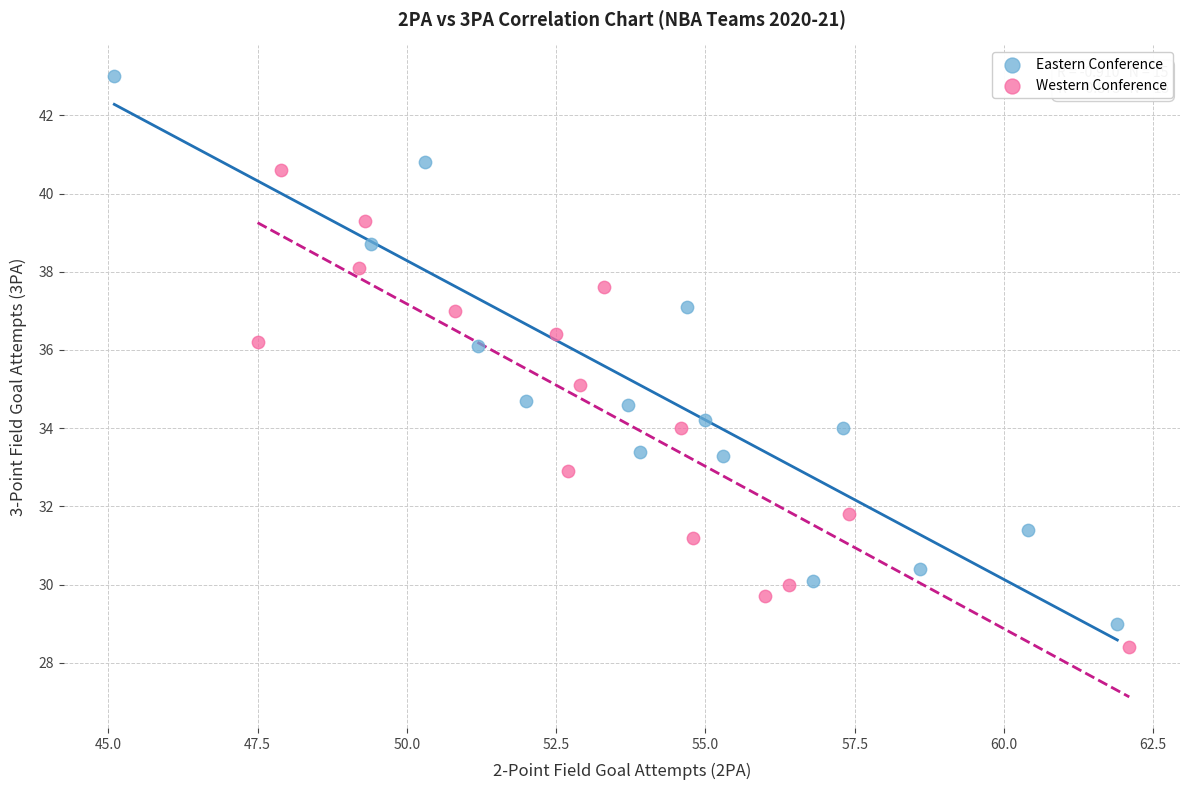

Which series contains the highest Y value?

Eastern Conference